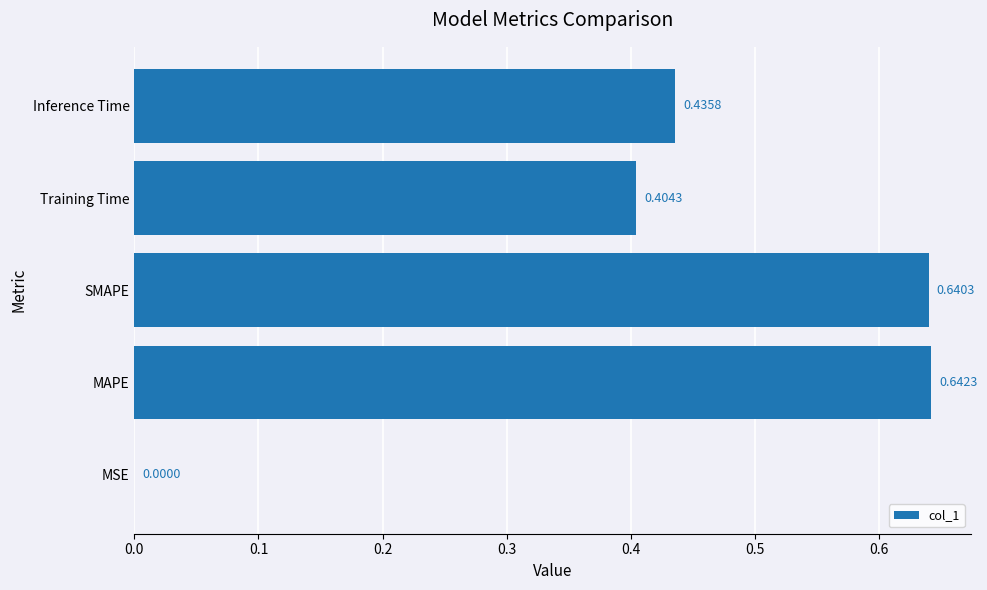

How many categories are shown in the chart?

5